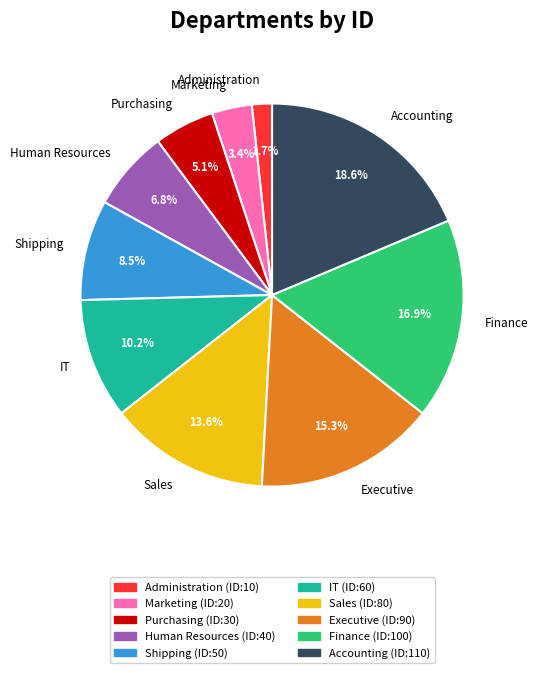

To the nearest percent, what is the combined percentage of Purchasing and Finance?

22%